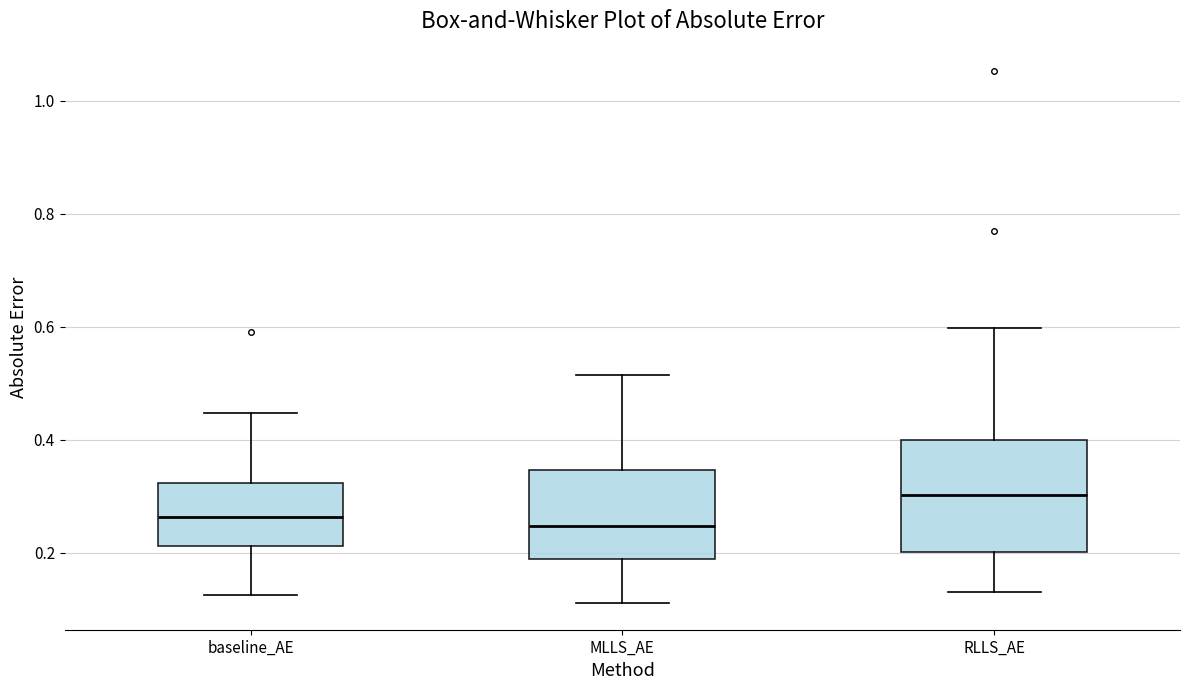

Where does the lower whisker of the box for MLLS_AE end on the y-axis? The values are not printed on the chart, so give them approximately, as read against the axis.

0.12